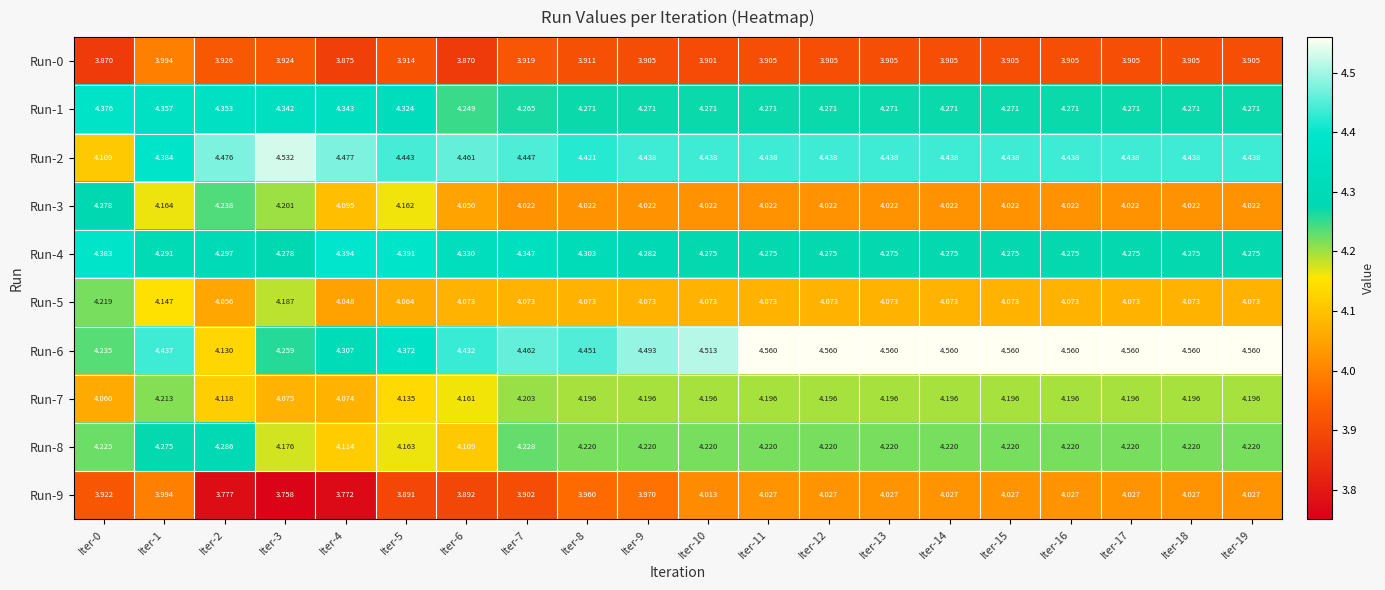

Is the value of Run-4 at Iter-19 greater than the value of Run-0 at Iter-12?

Yes